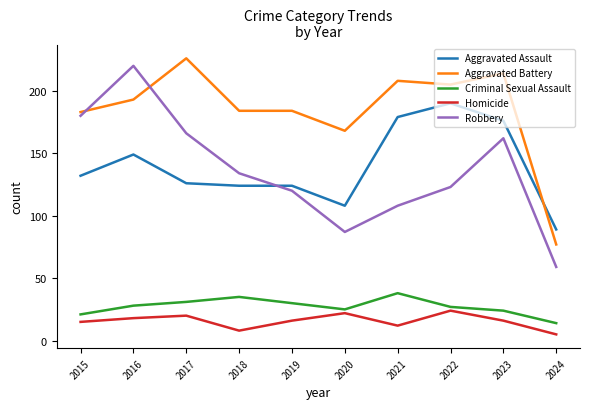

At which category does the chart reach its peak across all series?

2017